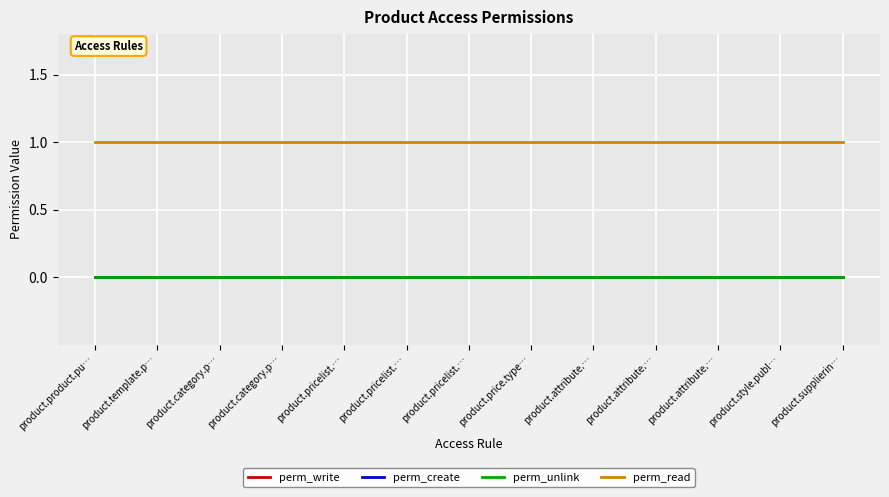

How many lines are shown in the chart?

4